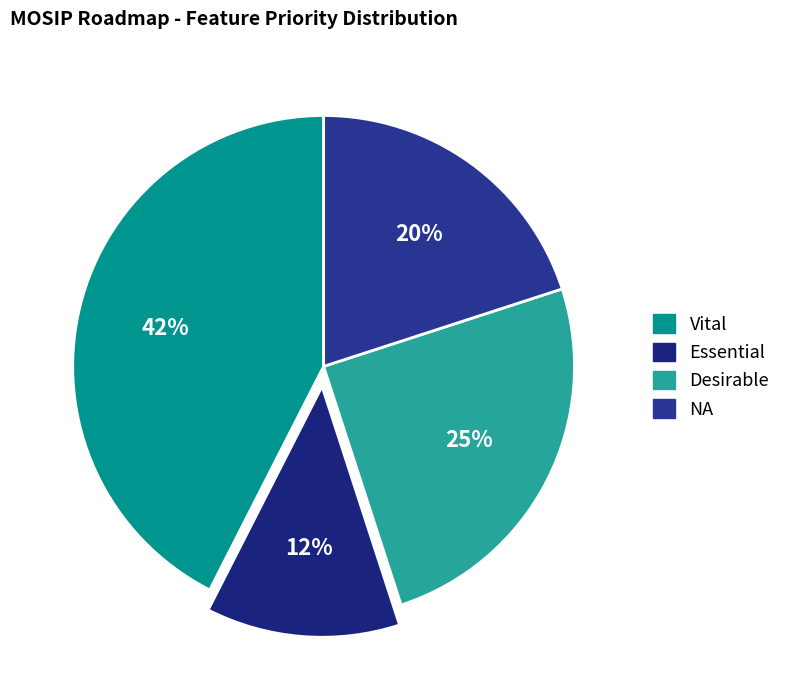

To the nearest percent, what percentage of the pie is NA?

20%